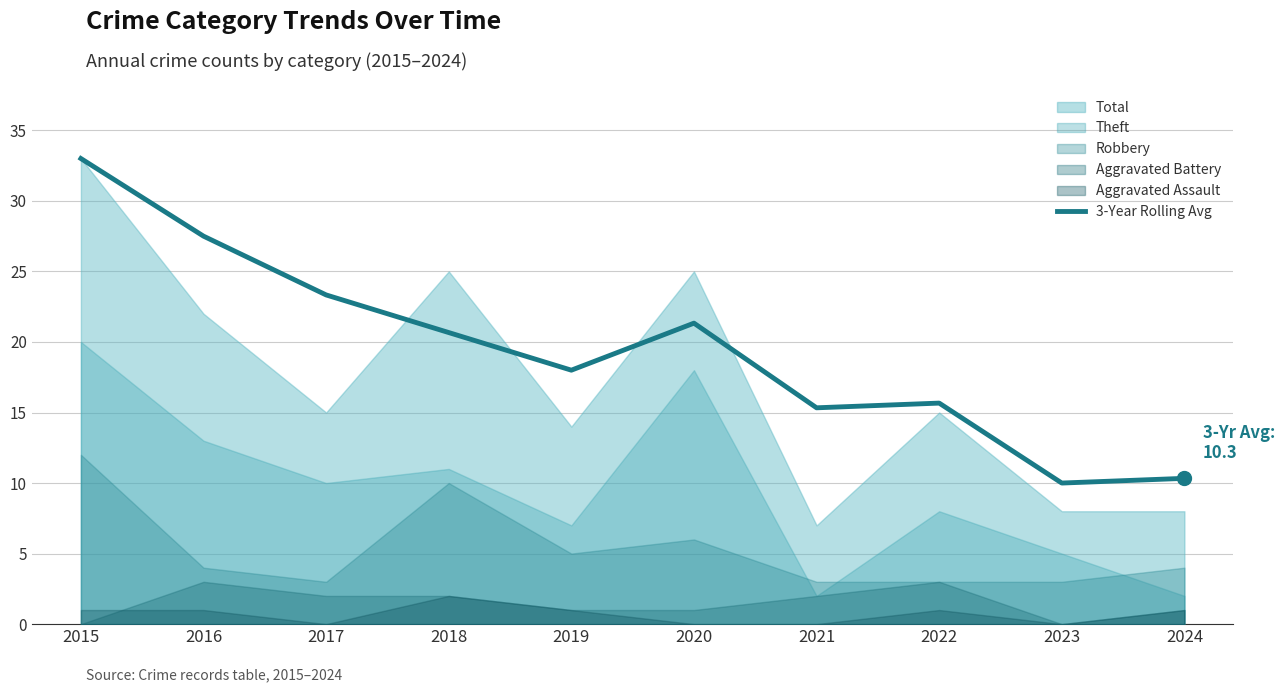

What is the difference between the second highest and minimum values?

17.5